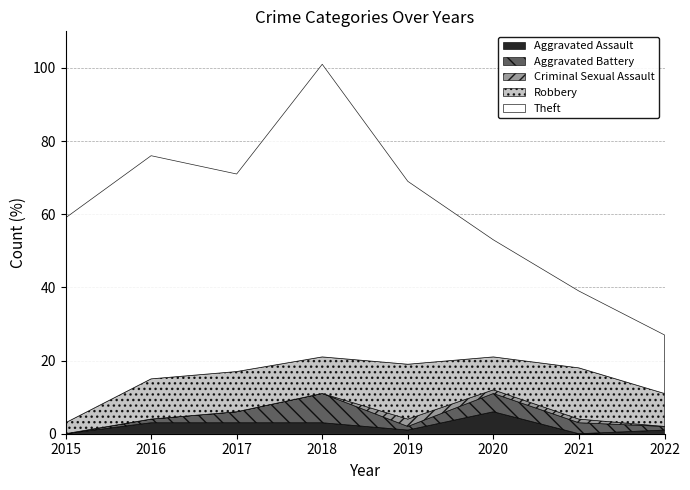

True or false: Criminal Sexual Assault has a value of 0 at 2018.

True